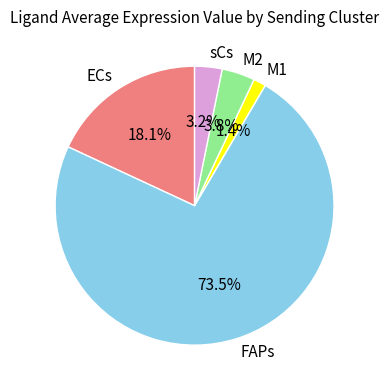

Rank the categories by value from lowest to highest.

M1, sCs, M2, ECs, FAPs